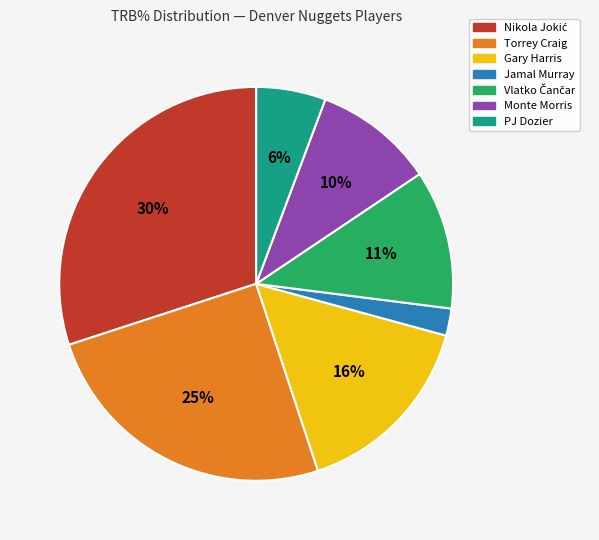

Which category has the smallest portion of the pie?

Jamal Murray